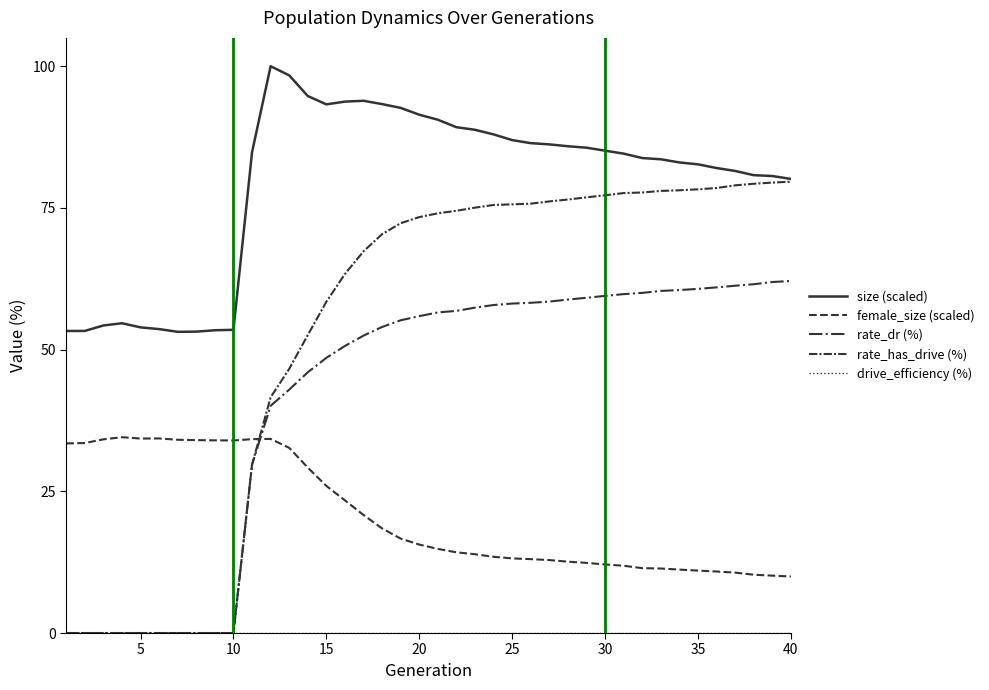

How many lines are shown in the chart?

5